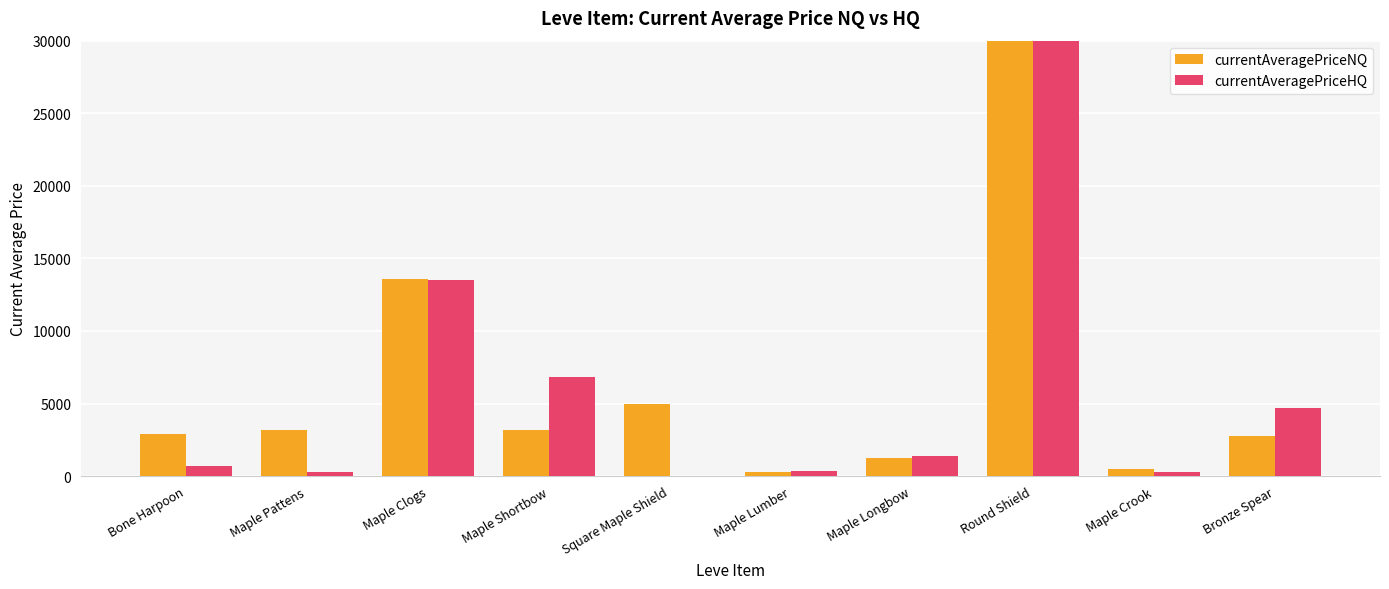

What is the sum of the currentAveragePriceHQ values at Maple Crook and Maple Longbow?

1685.3